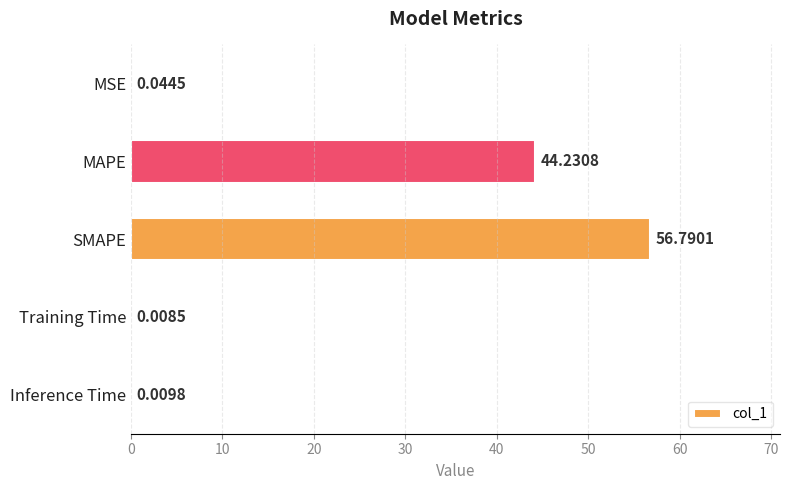

At which label is the value closest to 28?

MAPE